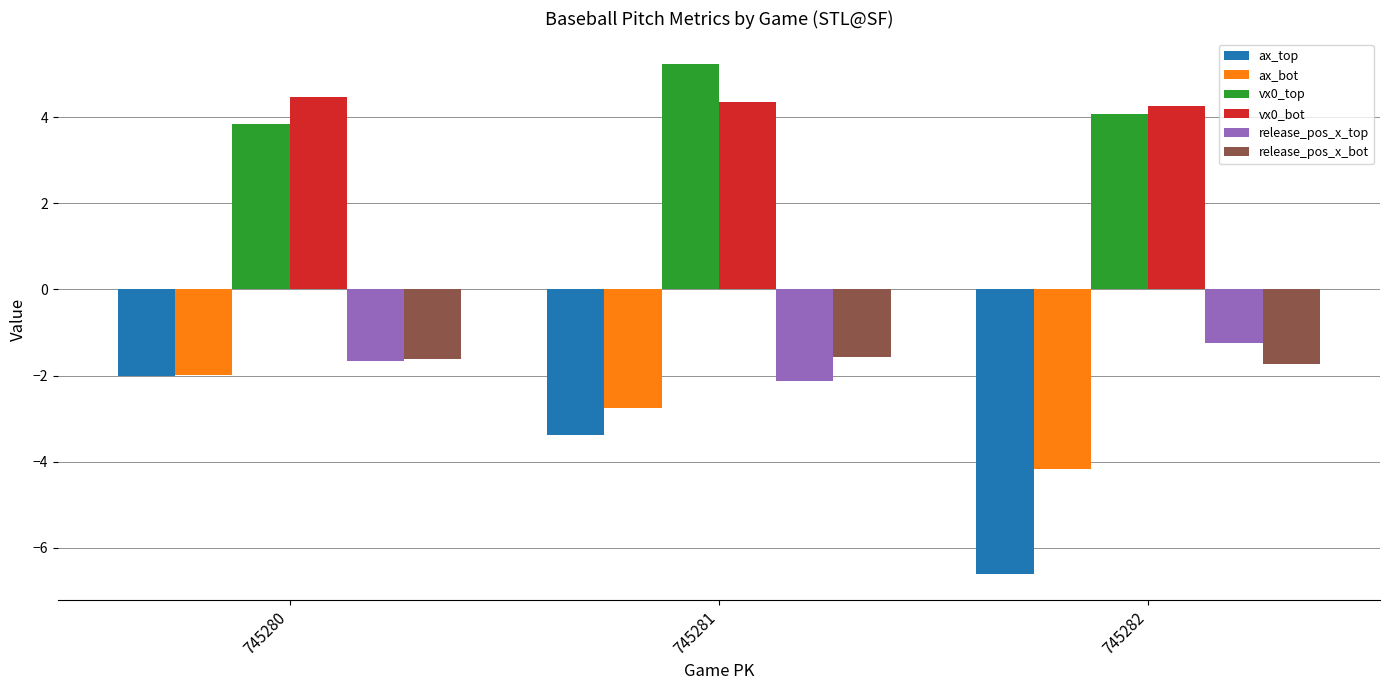

True or false: release_pos_x_top has a value of -2.1 at 745281.

True